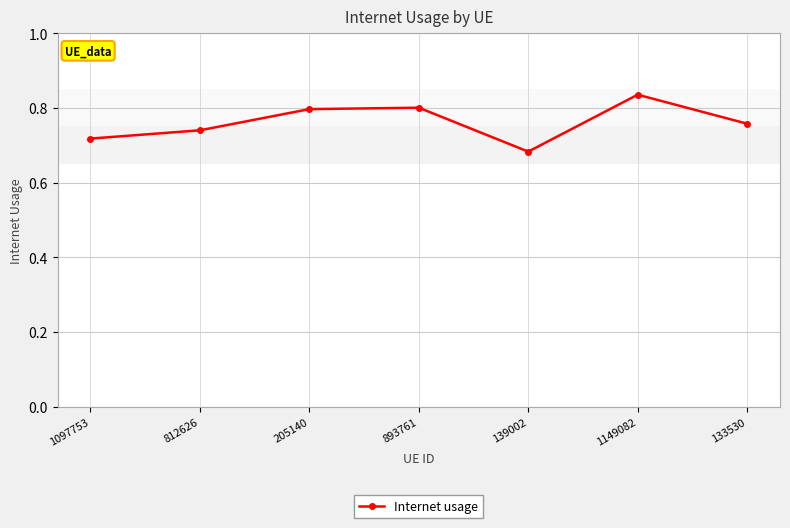

How many values are between 0 and 1?

7